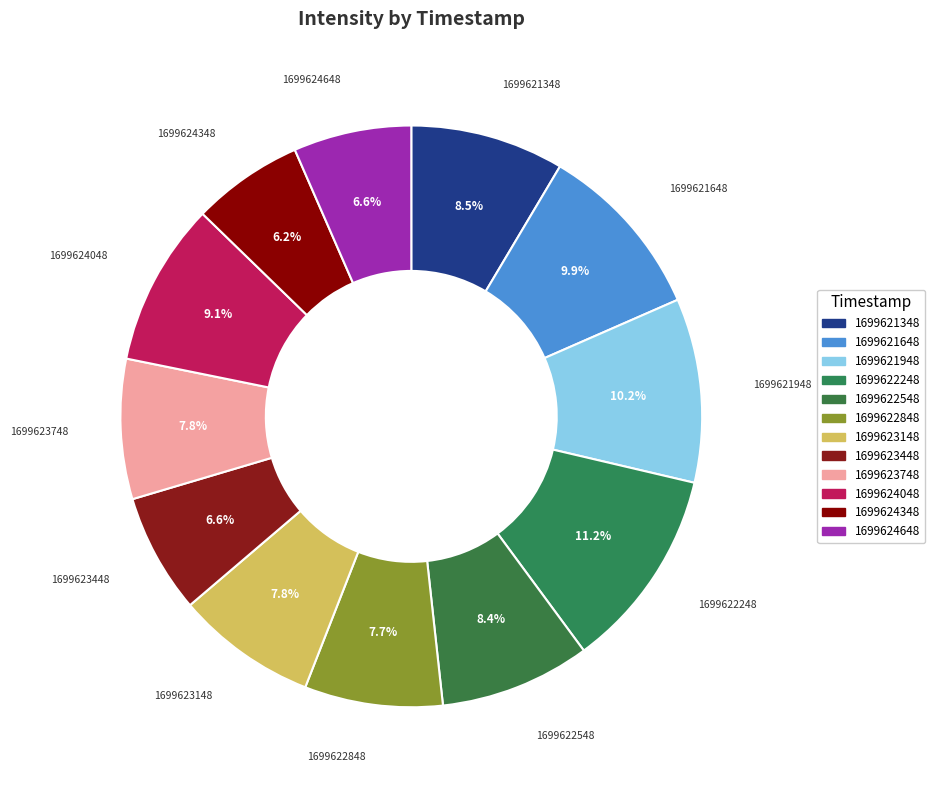

To the nearest percent, what is the difference between the largest and smallest slice percentages?

5%